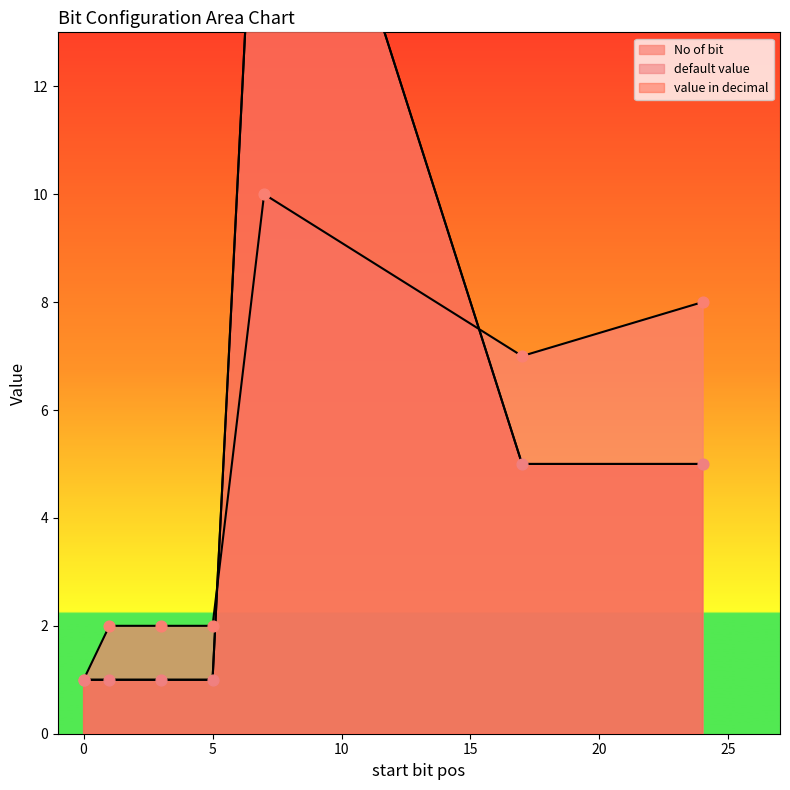

Which series has the largest total across all categories?

default value